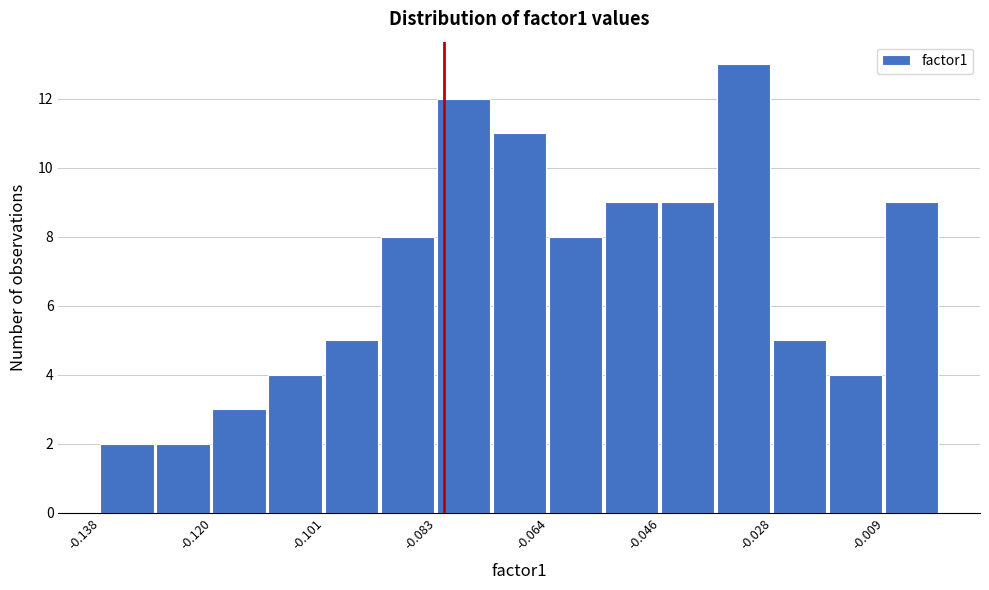

How tall is the bar that spans -0.074 to -0.064 on the x-axis? Neither the bar edges nor the heights are printed on the chart, so give them approximately, as read against the axes.

11